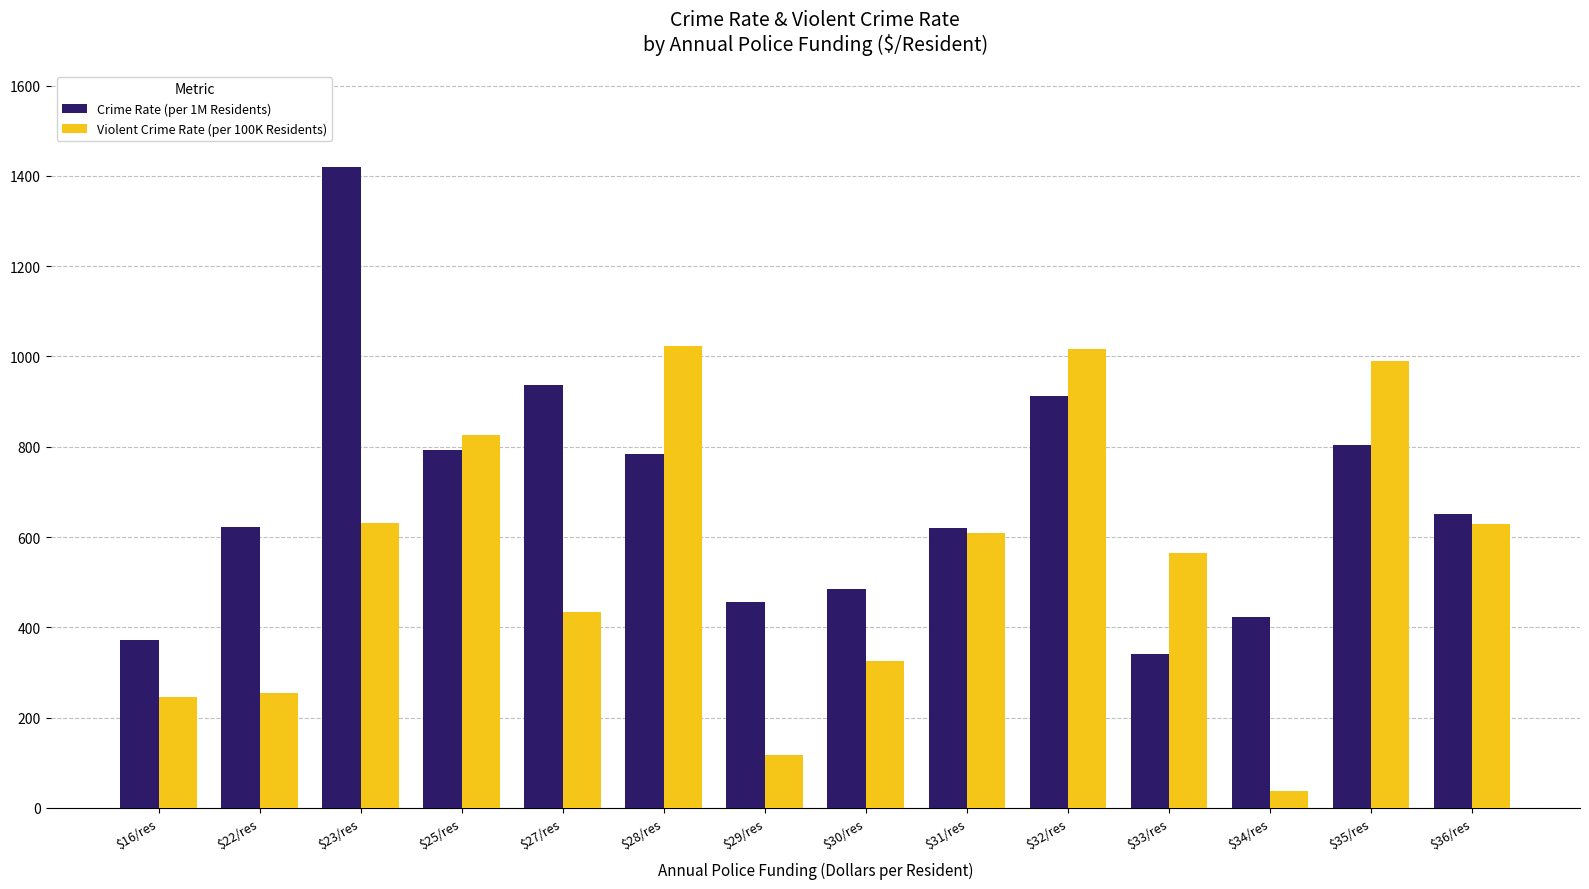

What is the difference between the second highest and minimum values in the Violent Crime Rate (per 100K Residents) series?

979